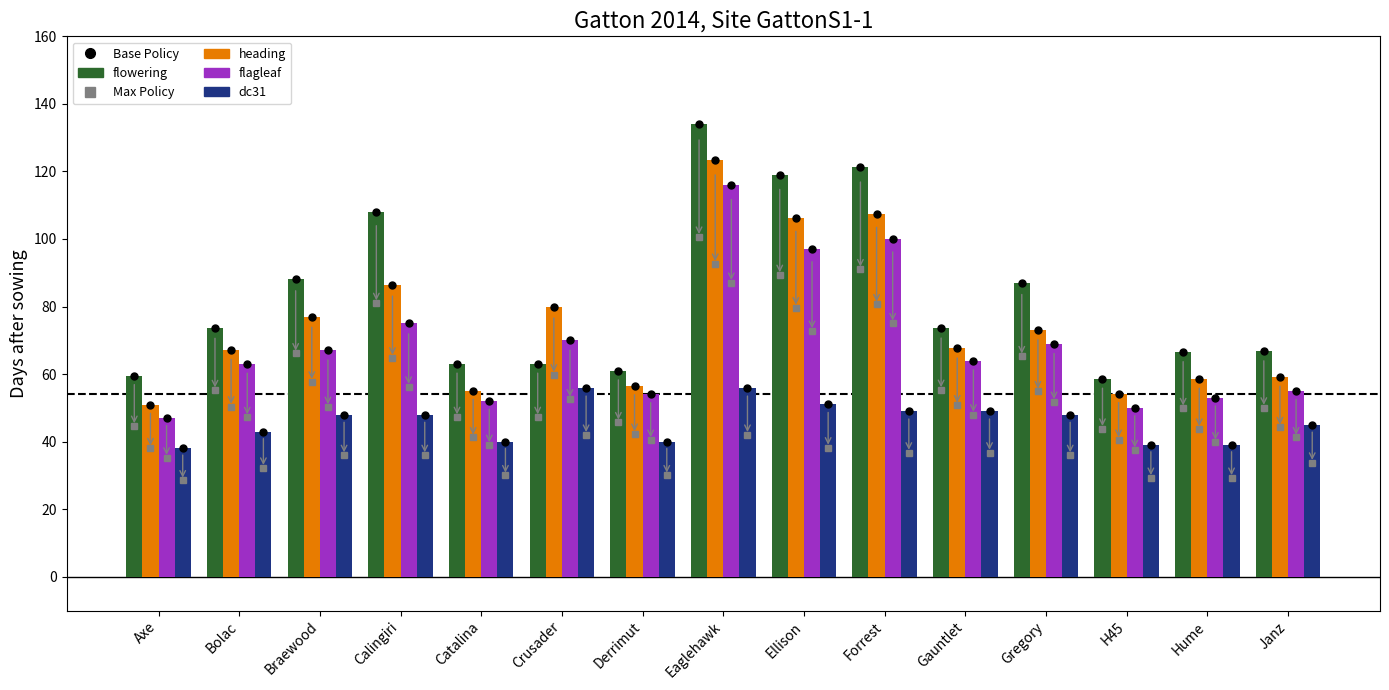

Where is flagleaf nearest to the value 81?

Calingiri